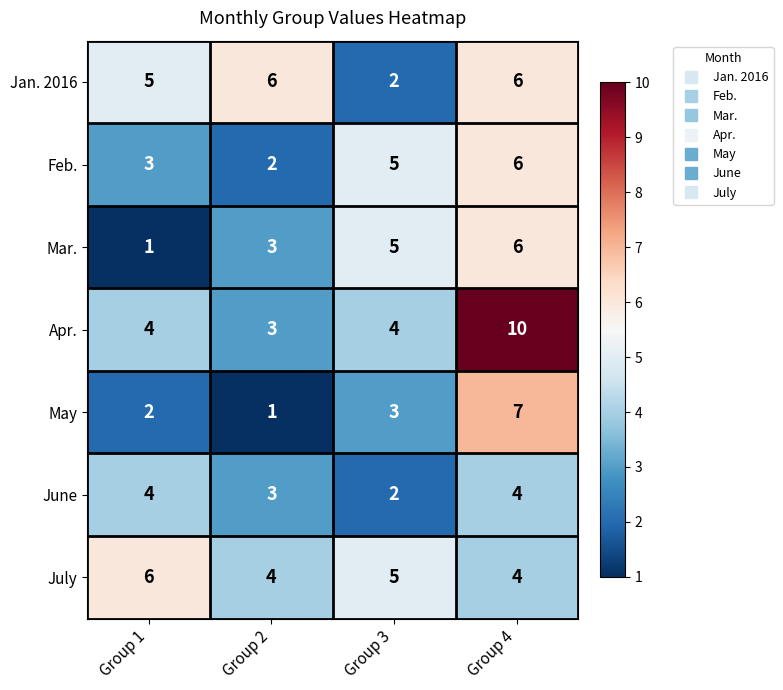

True or false: Apr. has a value of 4 at Group 1.

True